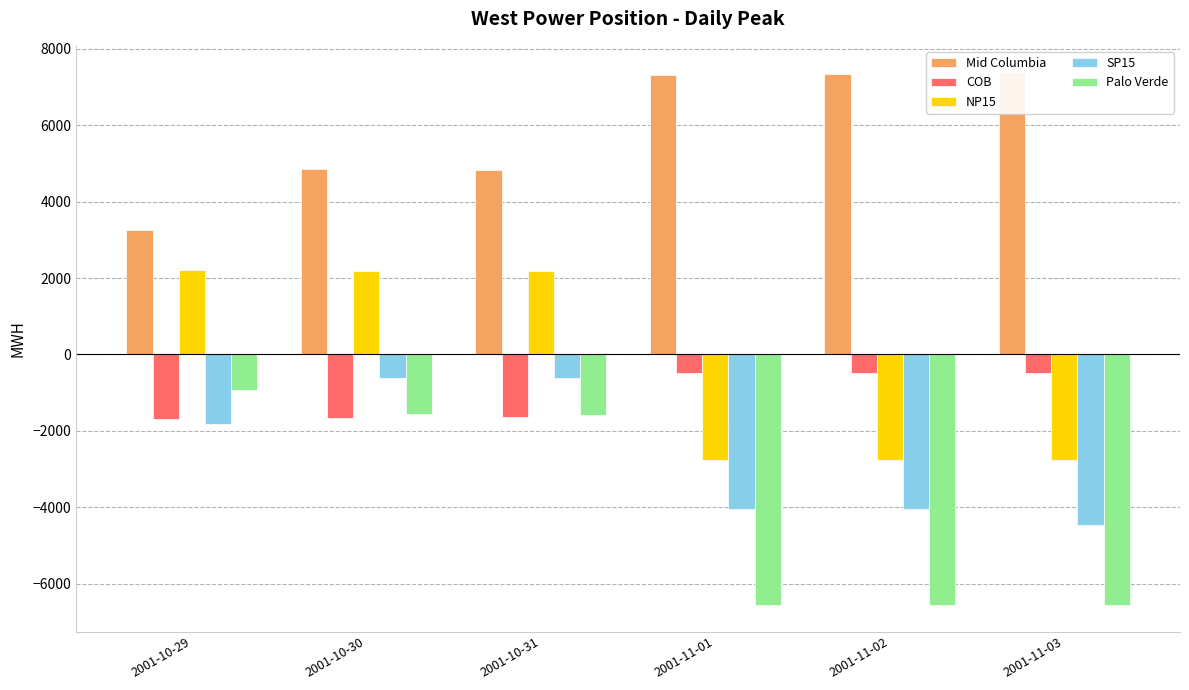

What is the total value across all series at 2001-10-31?

3172.9